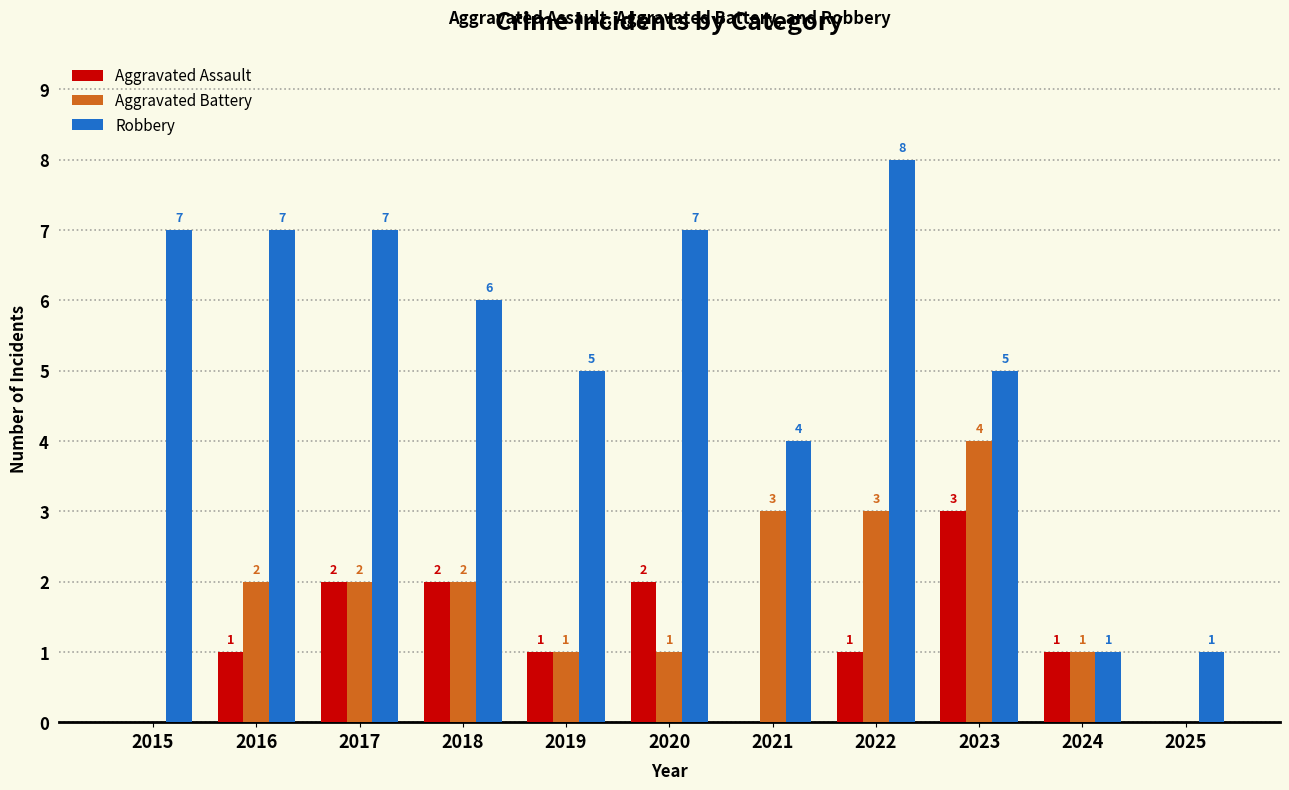

How many categories are shown in the chart?

11